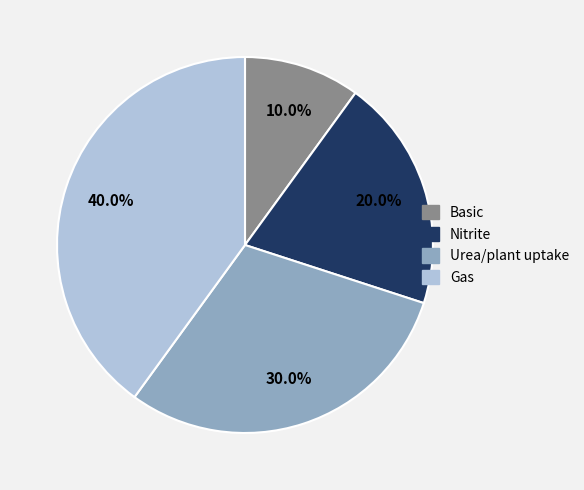

The Gas slice represents 34% of the pie. True or false?

False